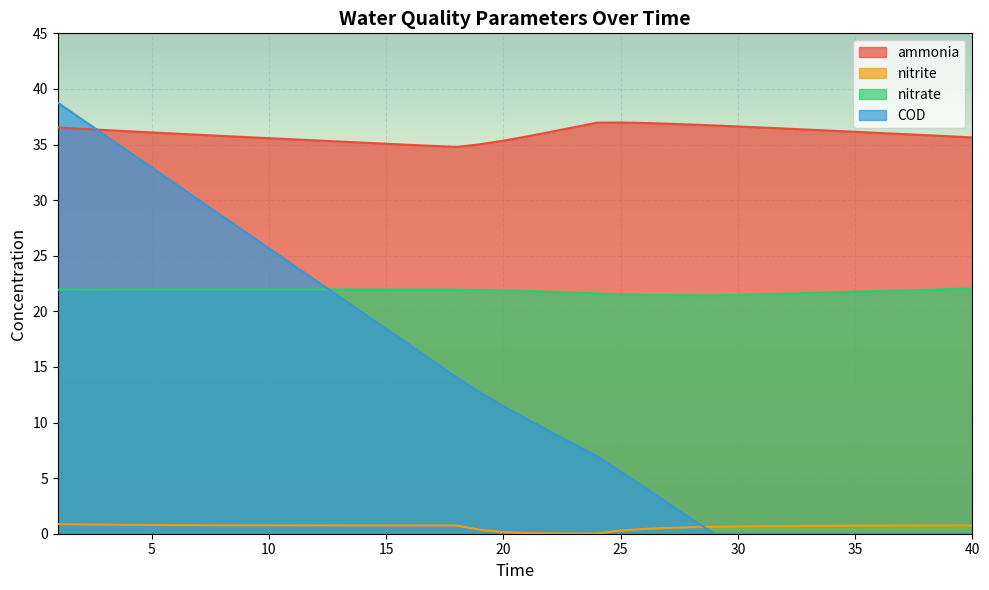

Where is COD nearest to the value 19?

15